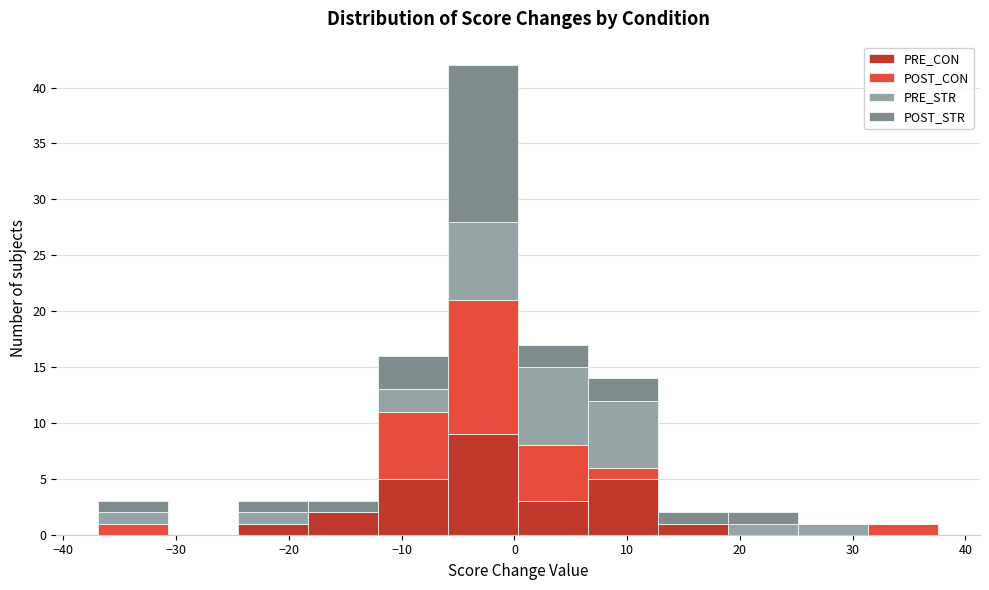

What is the total height of the stacked bar covering 31 to 38 on the x-axis? Neither the bar edges nor the heights are printed on the chart, so give them approximately, as read against the axes.

1